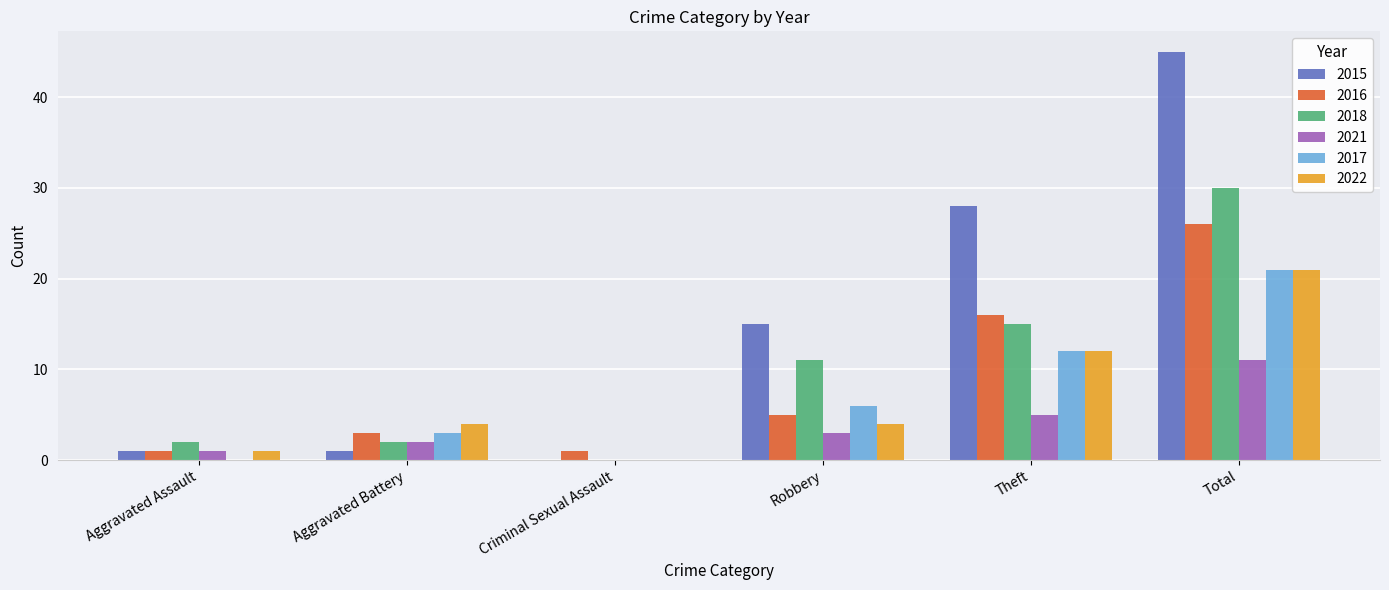

Reading left to right, what are all the values shown in this chart?

2015: Aggravated Assault=1	Aggravated Battery=1	Criminal Sexual Assault=0	Robbery=15	Theft=28	Total=45
2016: Aggravated Assault=1	Aggravated Battery=3	Criminal Sexual Assault=1	Robbery=5	Theft=16	Total=26
2018: Aggravated Assault=2	Aggravated Battery=2	Criminal Sexual Assault=0	Robbery=11	Theft=15	Total=30
2021: Aggravated Assault=1	Aggravated Battery=2	Criminal Sexual Assault=0	Robbery=3	Theft=5	Total=11
2017: Aggravated Assault=0	Aggravated Battery=3	Criminal Sexual Assault=0	Robbery=6	Theft=12	Total=21
2022: Aggravated Assault=1	Aggravated Battery=4	Criminal Sexual Assault=0	Robbery=4	Theft=12	Total=21